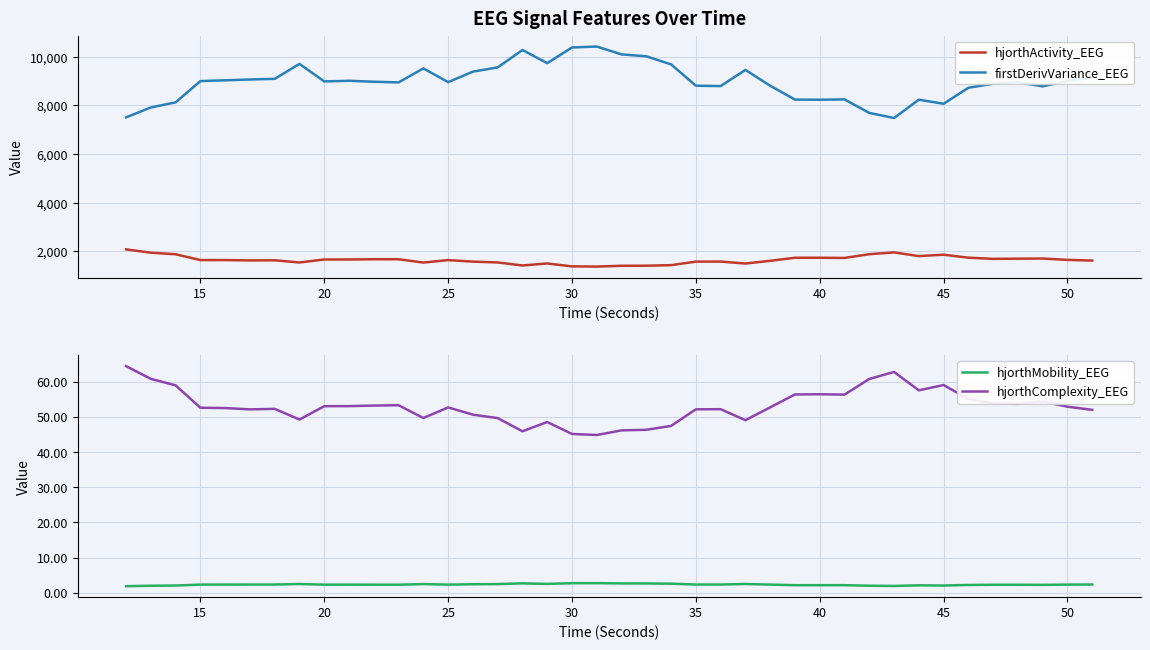

The value of firstDerivVariance_EEG at 50 is 8998.9. True or false?

True